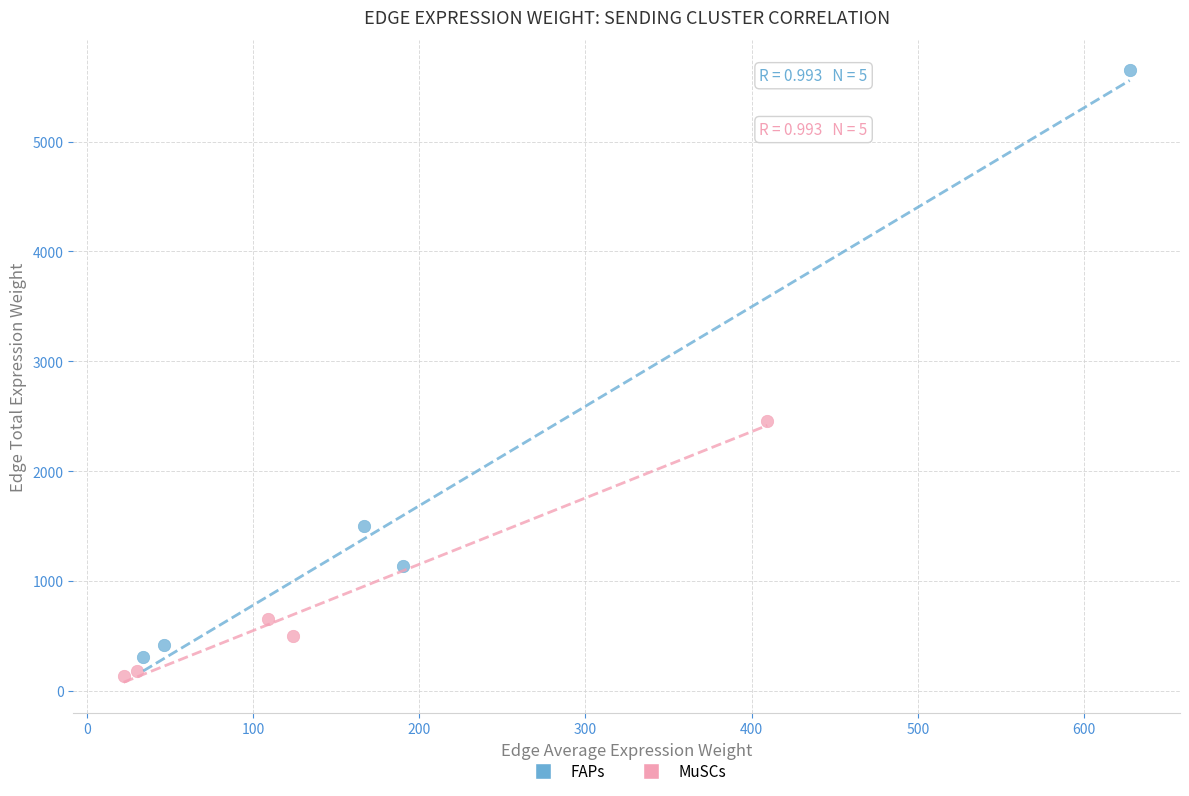

Which series contains the highest Y value?

FAPs